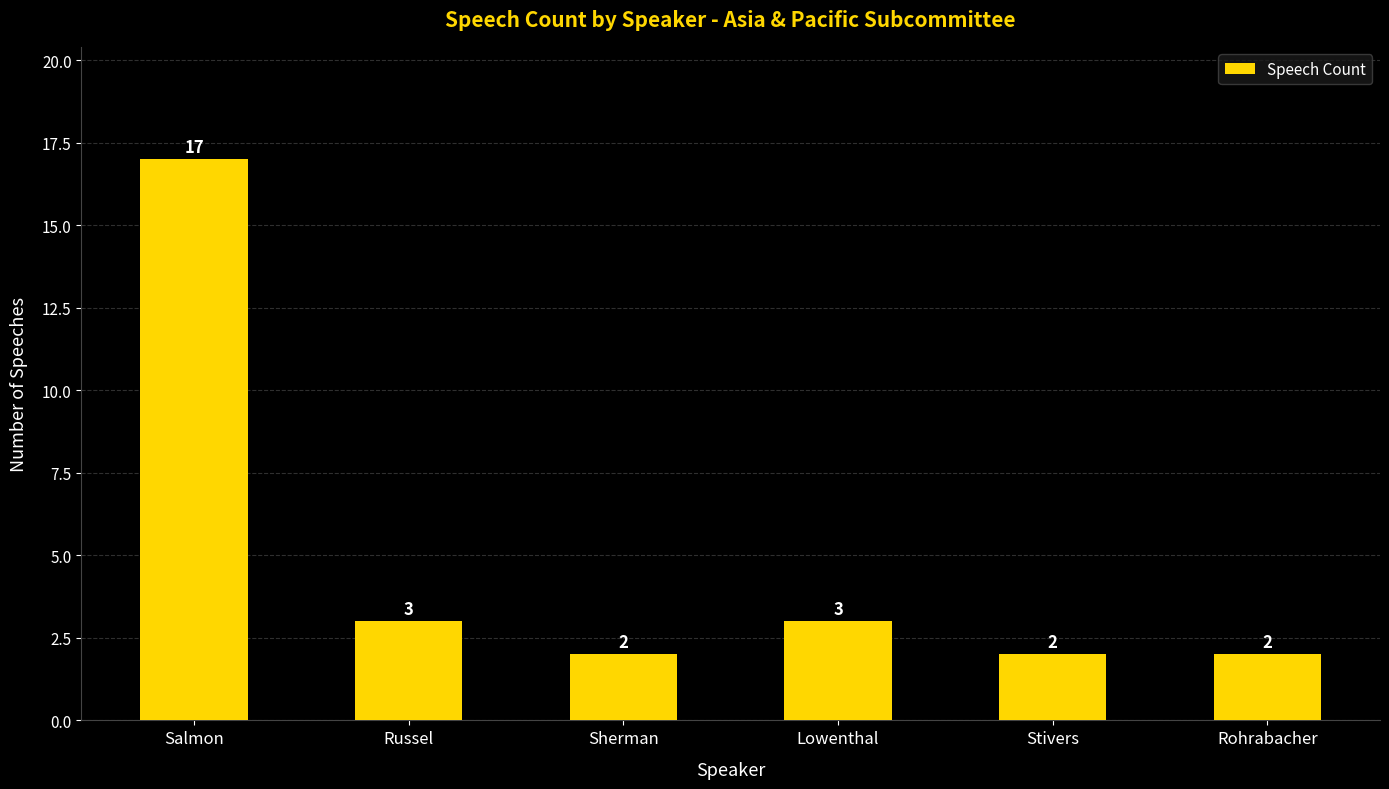

What is the value of the 4th bar from the left?

3